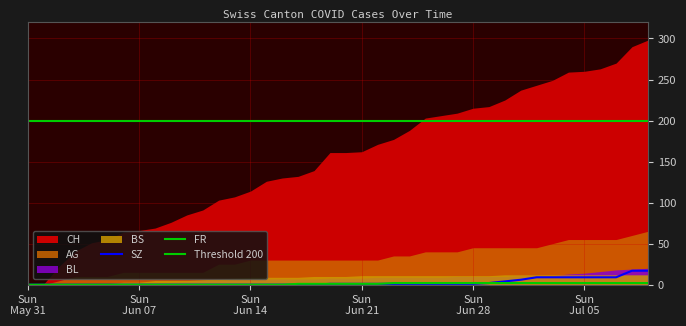

Which series changed the most between 21 and 26?

CH